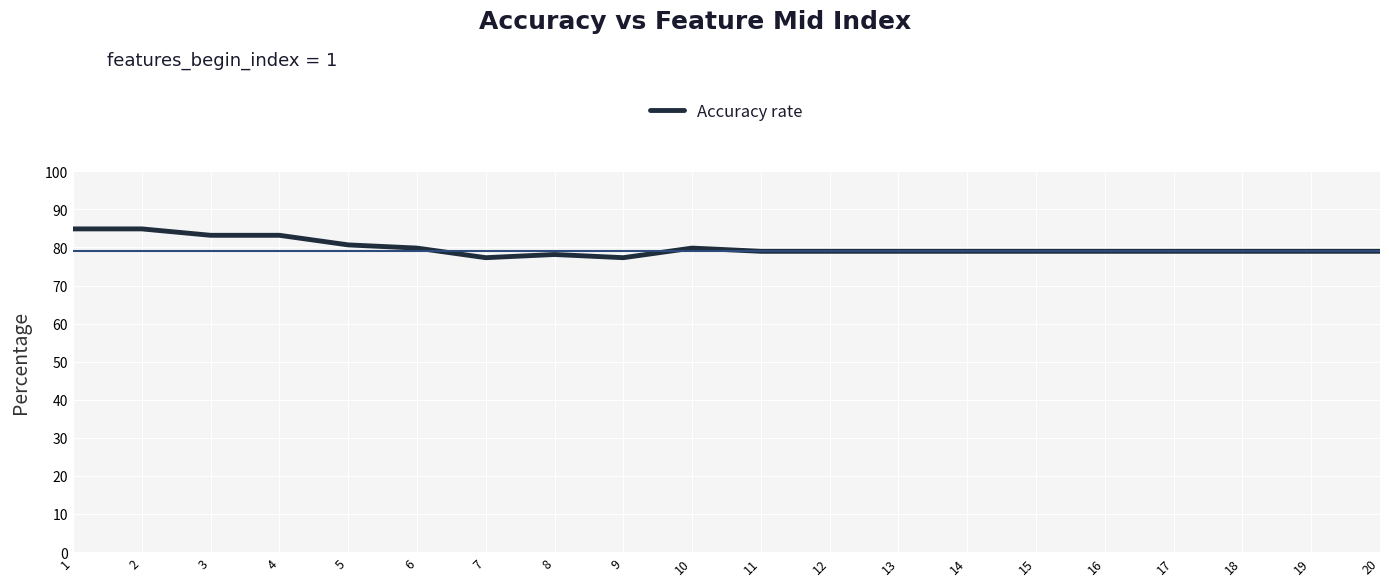

What is the minimum value shown in the chart?

77.3